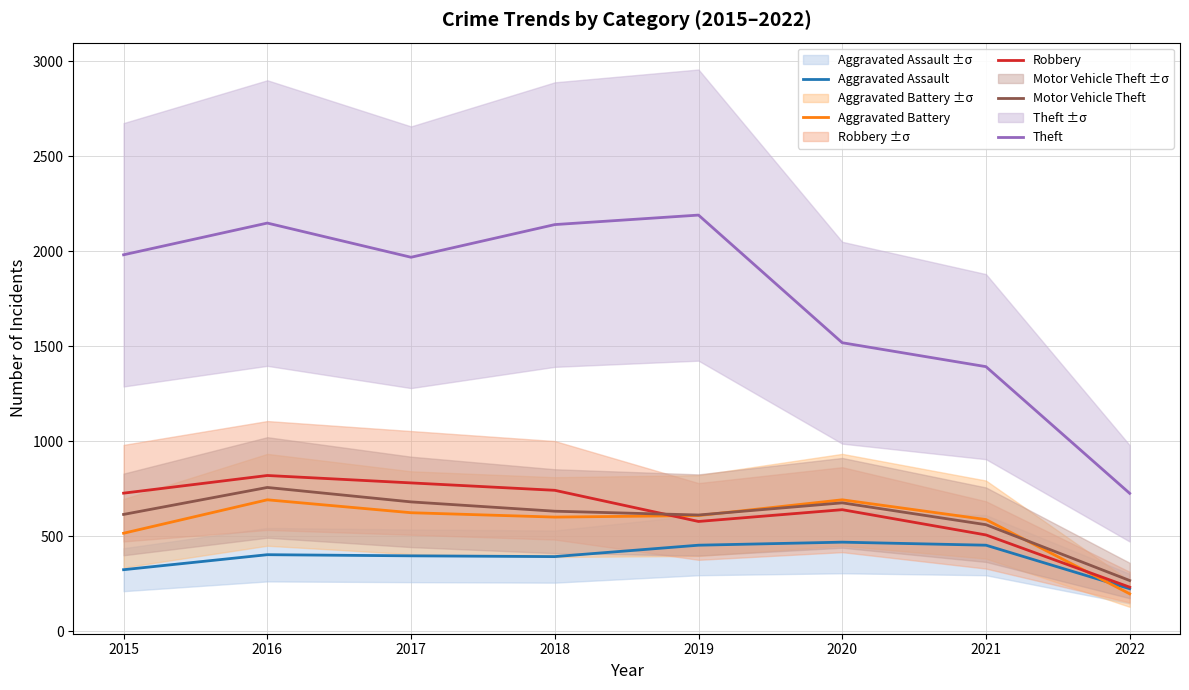

True or false: Aggravated Battery and Theft intersect in this chart.

False